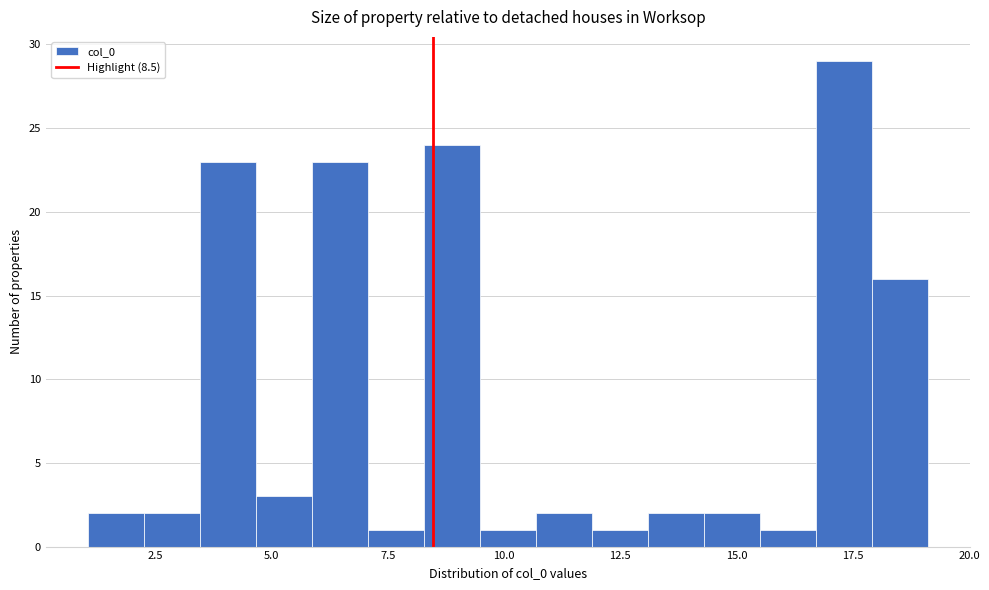

Around what value on the x-axis is the tallest bar? Give the approximate position of its centre, as read against the axis.

17.5